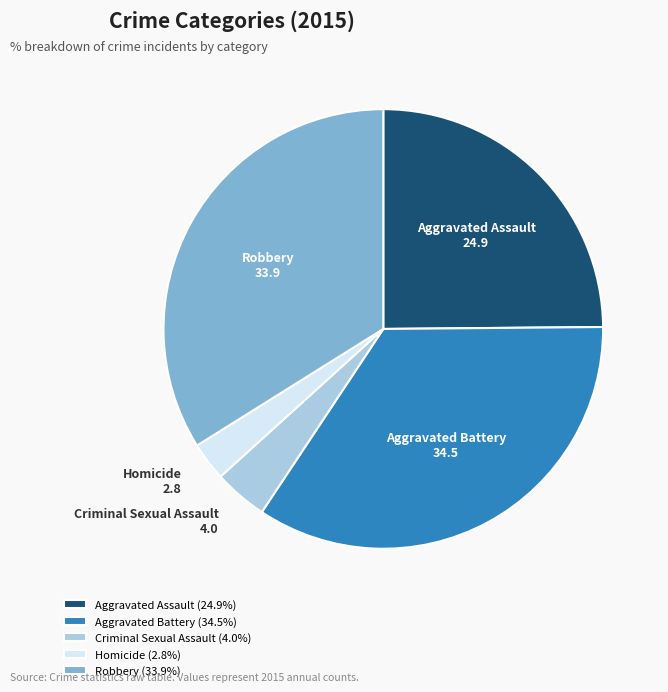

Do Criminal Sexual Assault and Aggravated Battery together represent more than half of the pie?

No